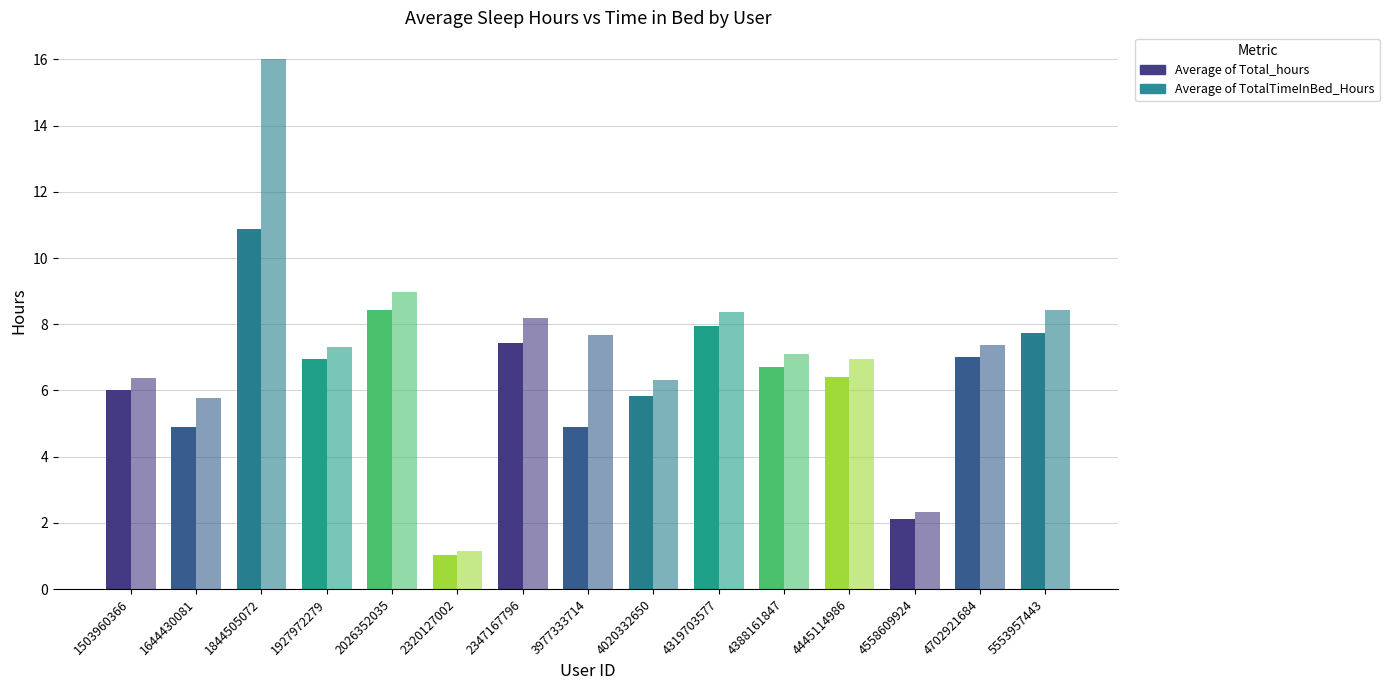

What is the value of the Average of TotalTimeInBed_Hours bar at the 5th from the left?

9.0